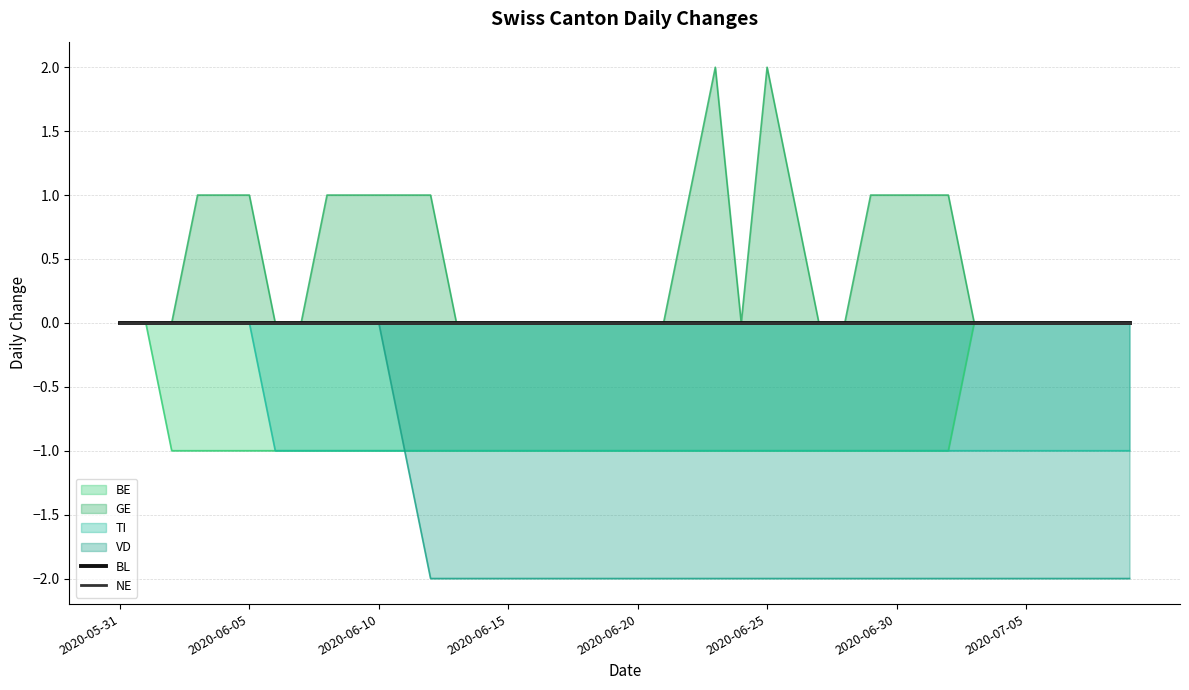

The VD series shows 1 at 2020-06-10. True or false?

False